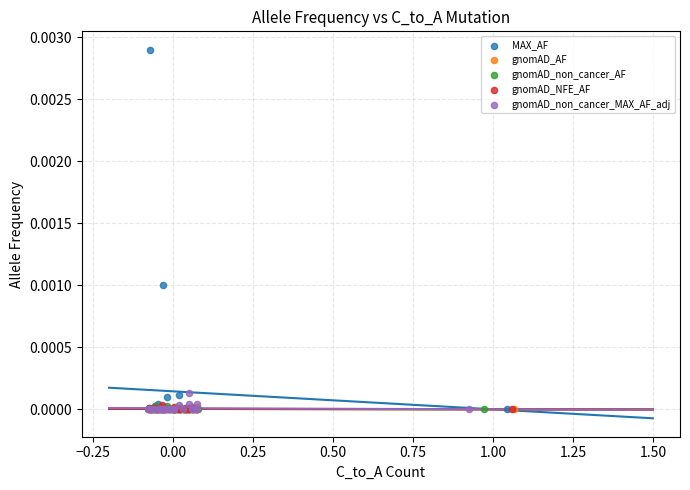

Which series reaches the maximum Y coordinate?

MAX_AF